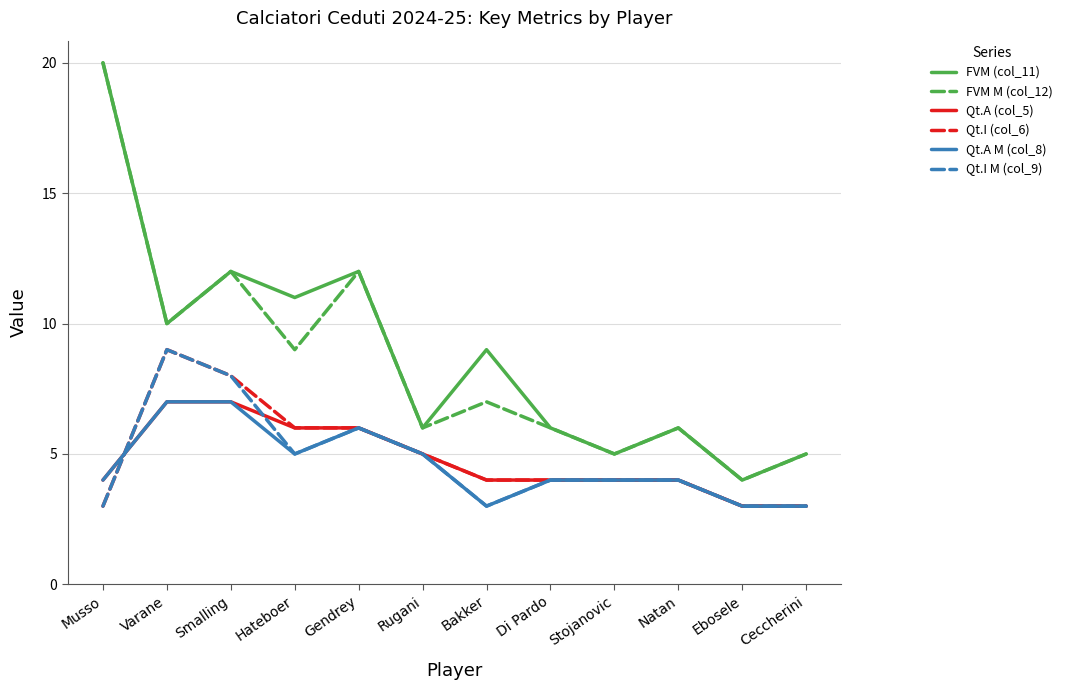

What position from the left is Ceccherini?

12